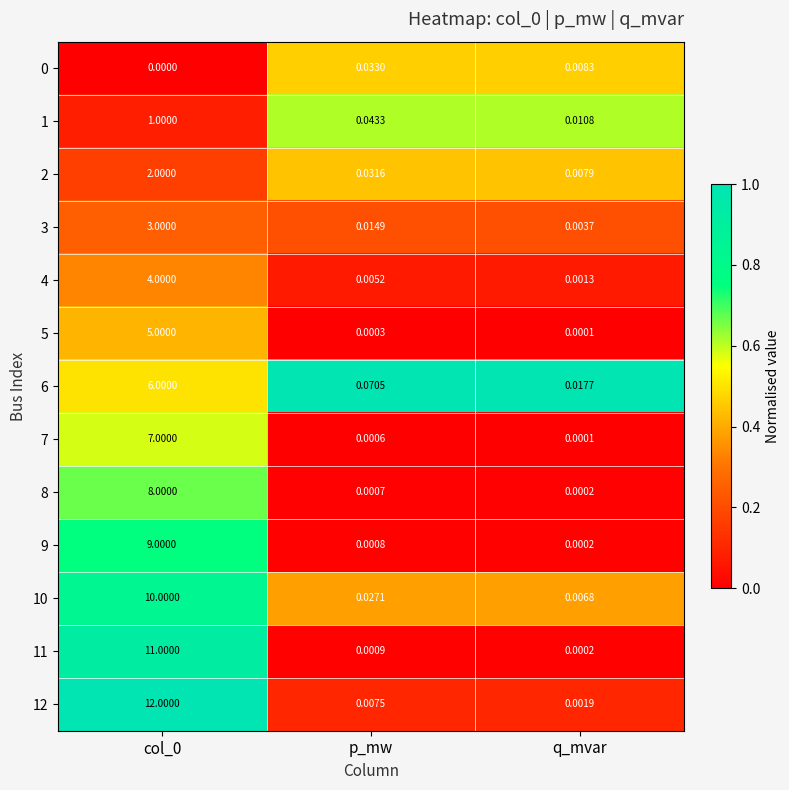

What is the maximum value shown in the chart?

12.0